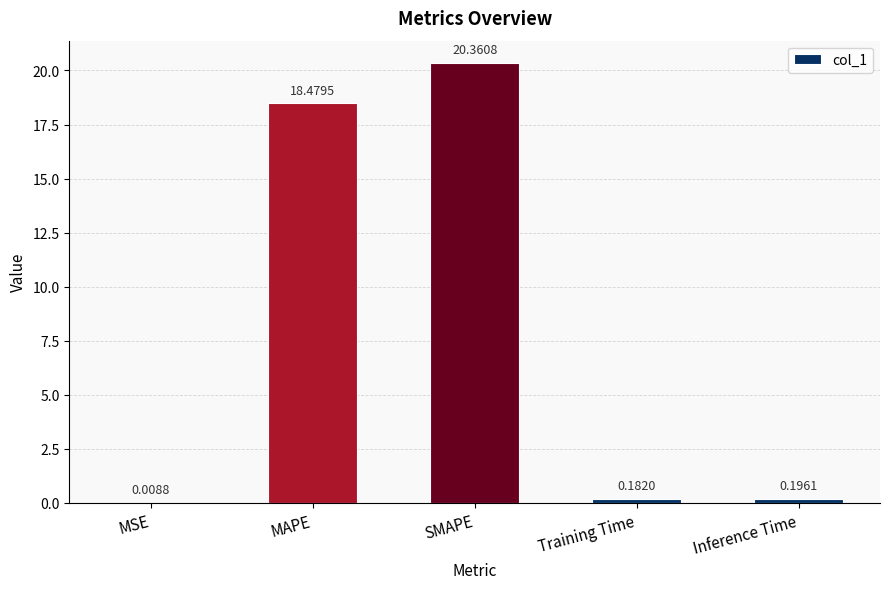

How many series are shown in this chart?

1